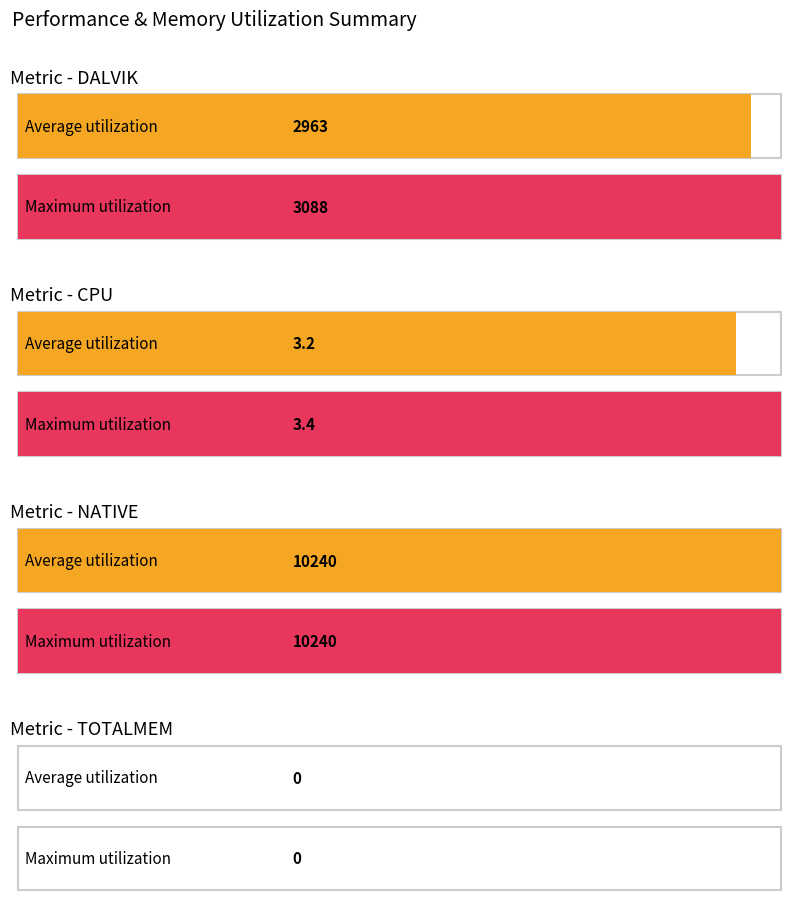

What is the difference between the Maximum utilization values at TOTALMEM (avg/max) and DALVIK (avg/max)?

3088.0